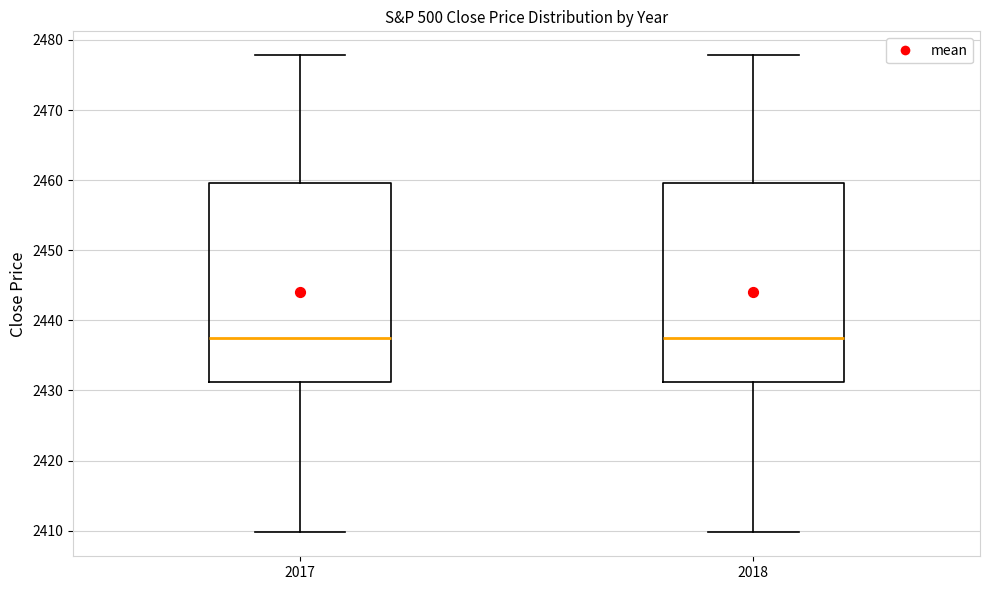

Reading left to right, read every box against the y-axis: the position of its median line, the range the box covers, and the ends of its whiskers. The values are not printed on the chart, so give them approximately, as read against the axis.

2017: median 2437, box 2431 to 2460, whiskers 2410 to 2478
2018: median 2437, box 2431 to 2460, whiskers 2410 to 2478